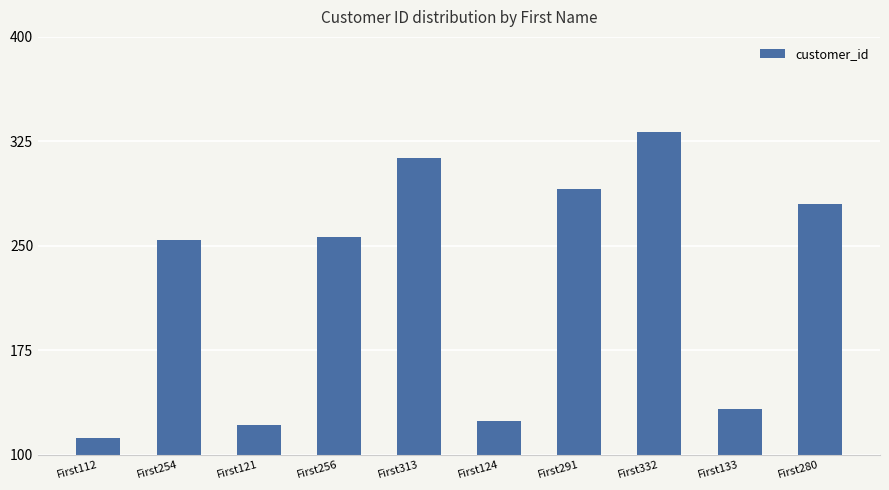

What is the difference between the second highest and second lowest values?

192